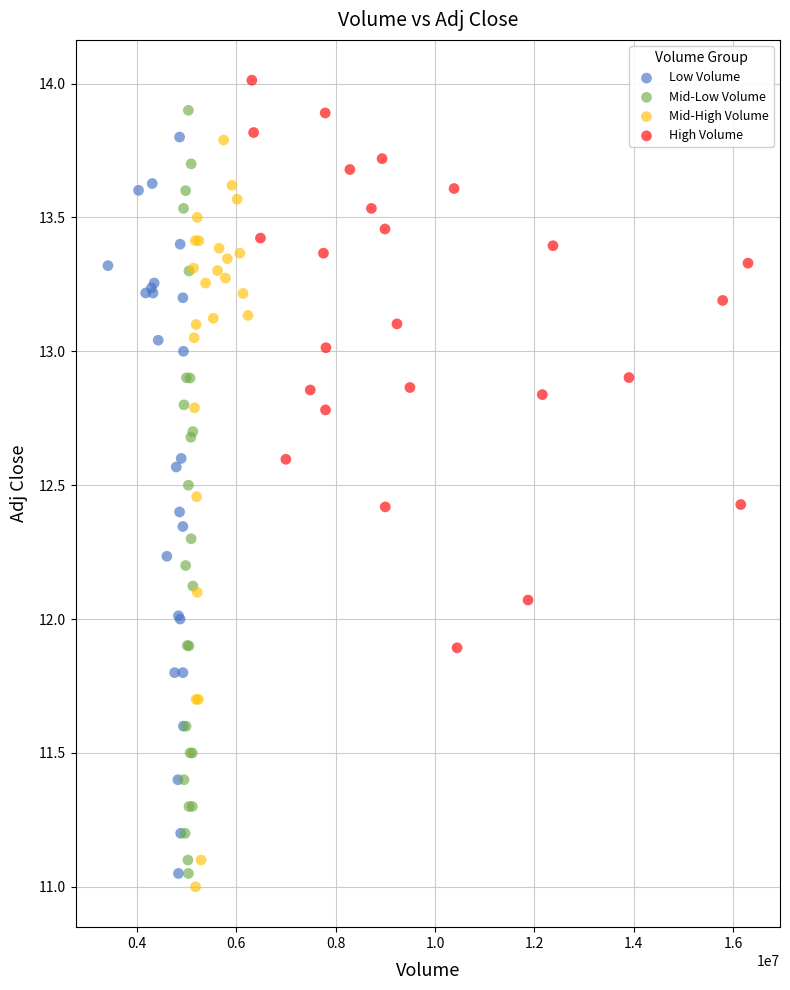

What are all the series names shown in the legend?

Low Volume, Mid-Low Volume, Mid-High Volume, High Volume